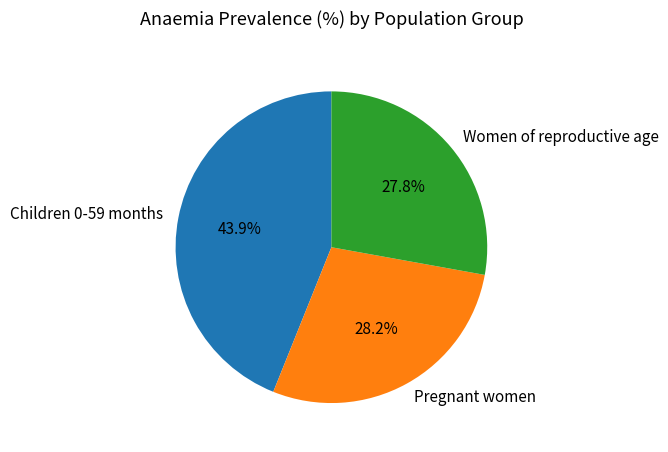

How many slices are in this pie chart?

3